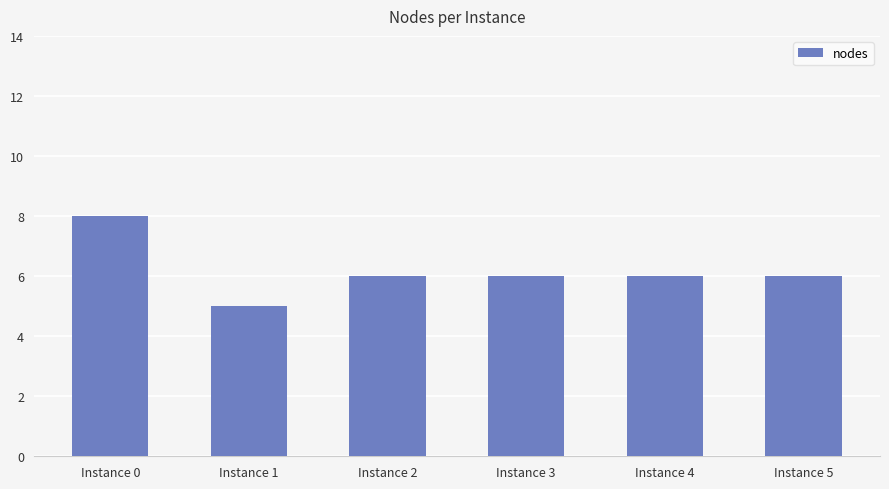

Is it true that the value at Instance 5 is 6?

True